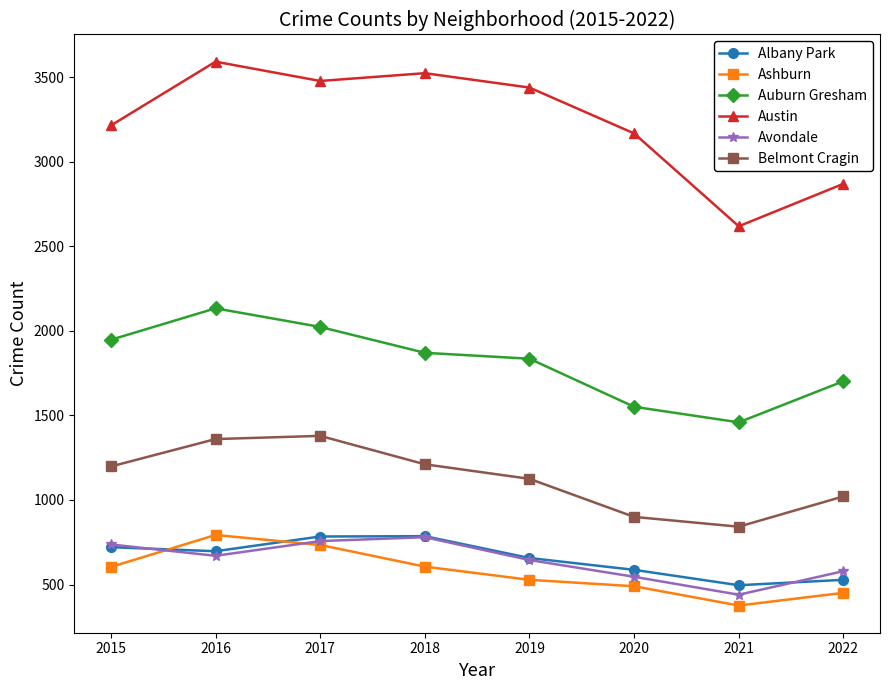

True or false: Ashburn has more than 0 interior local peaks.

True